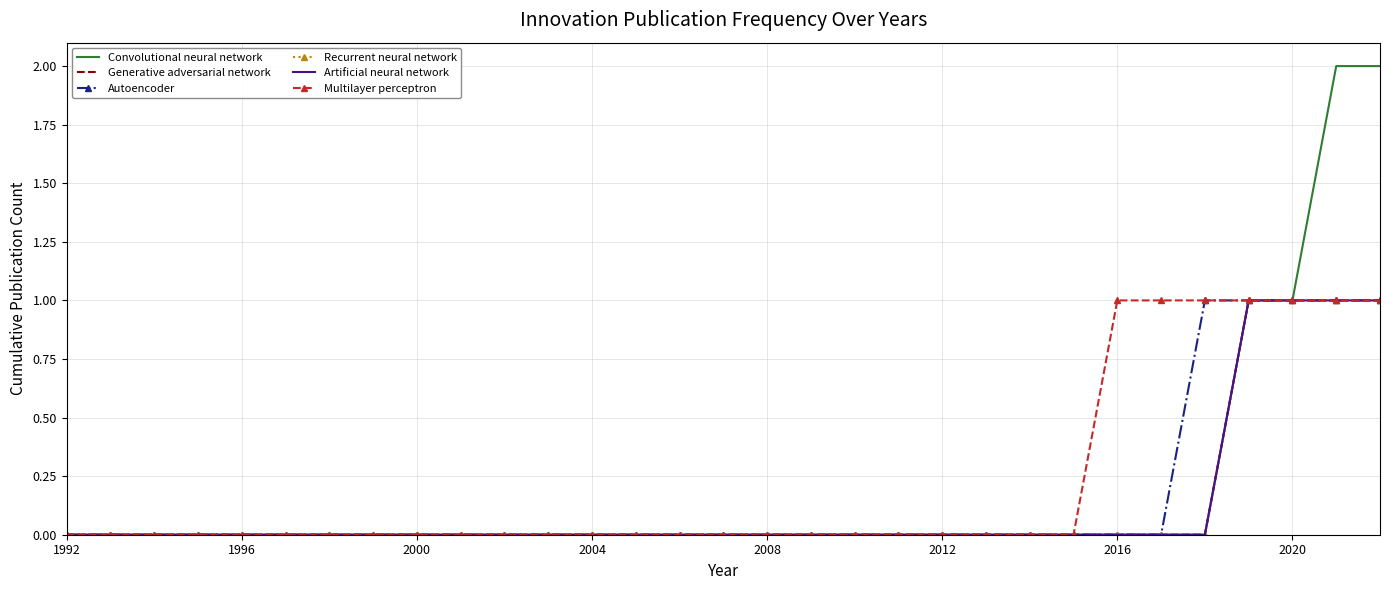

Reading left to right, what are all the values shown in this chart?

Convolutional neural network: 0	0	0	0	0	0	0	0	0	0	0	0	0	0	0	0	0	0	0	0	0	0	0	0	0	0	0	1	1	2	2
Generative adversarial network: 0	0	0	0	0	0	0	0	0	0	0	0	0	0	0	0	0	0	0	0	0	0	0	0	0	0	0	1	1	1	1
Autoencoder: 0	0	0	0	0	0	0	0	0	0	0	0	0	0	0	0	0	0	0	0	0	0	0	0	0	0	1	1	1	1	1
Recurrent neural network: 0	0	0	0	0	0	0	0	0	0	0	0	0	0	0	0	0	0	0	0	0	0	0	0	0	0	0	1	1	1	1
Artificial neural network: 0	0	0	0	0	0	0	0	0	0	0	0	0	0	0	0	0	0	0	0	0	0	0	0	0	0	0	1	1	1	1
Multilayer perceptron: 0	0	0	0	0	0	0	0	0	0	0	0	0	0	0	0	0	0	0	0	0	0	0	0	1	1	1	1	1	1	1